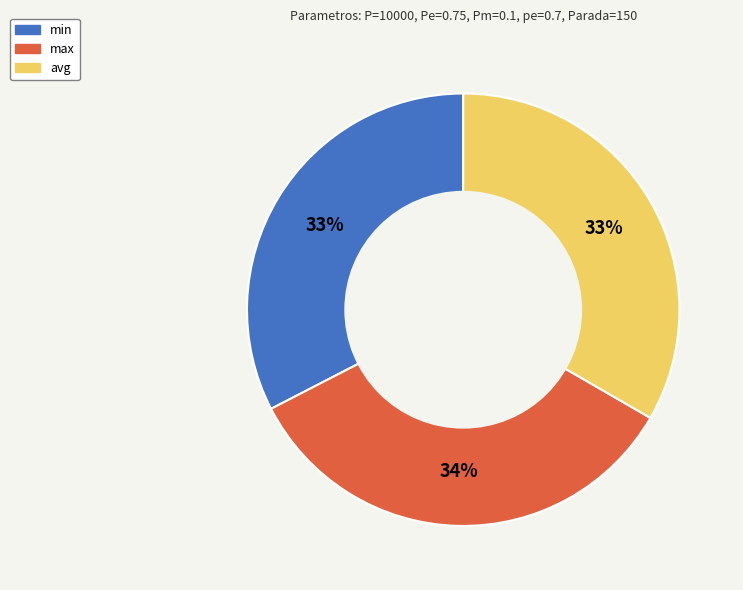

Approximately how many times larger is the value at min compared to max?

1.0